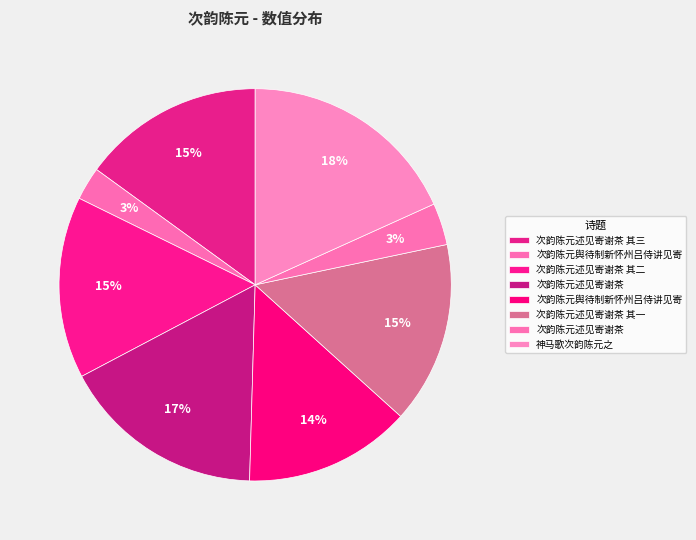

Which slice is the largest?

神马歌次韵陈元之